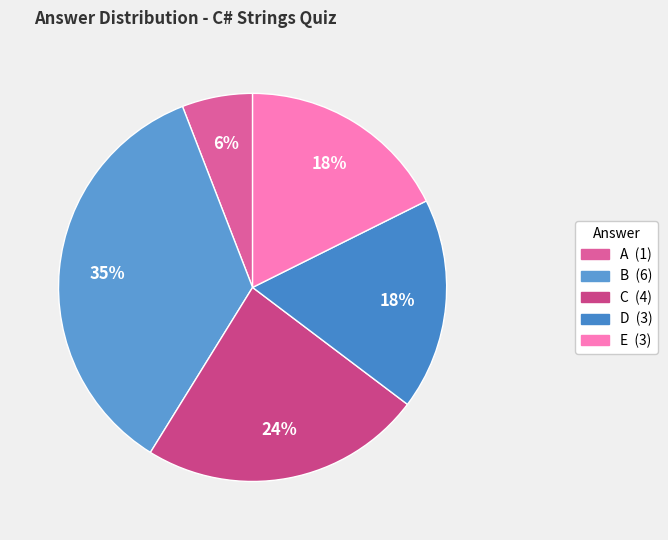

Between E and D, which is larger?

E